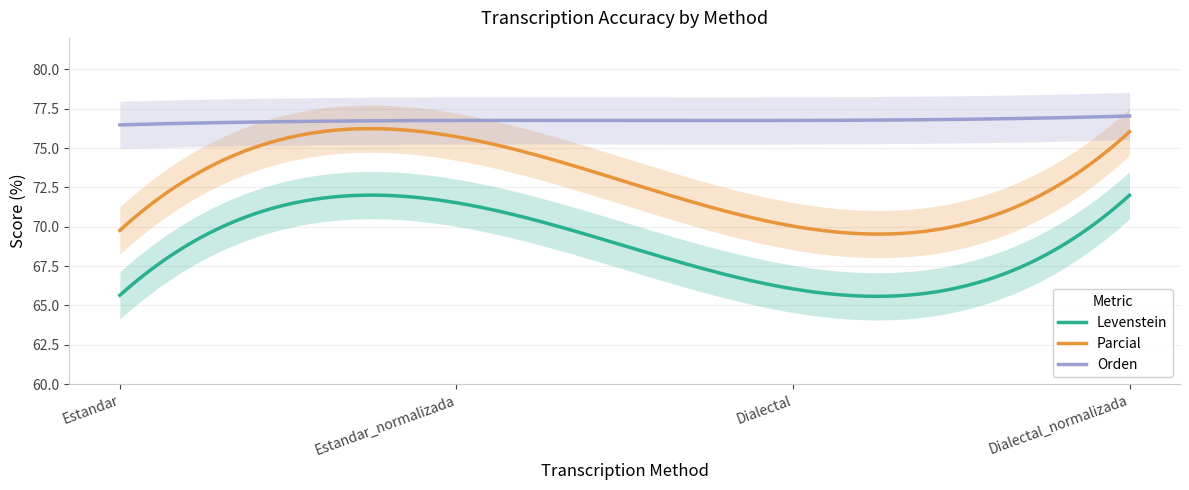

Is the value of Orden at Estandar_normalizada greater than the value of Levenstein at Dialectal_normalizada?

Yes